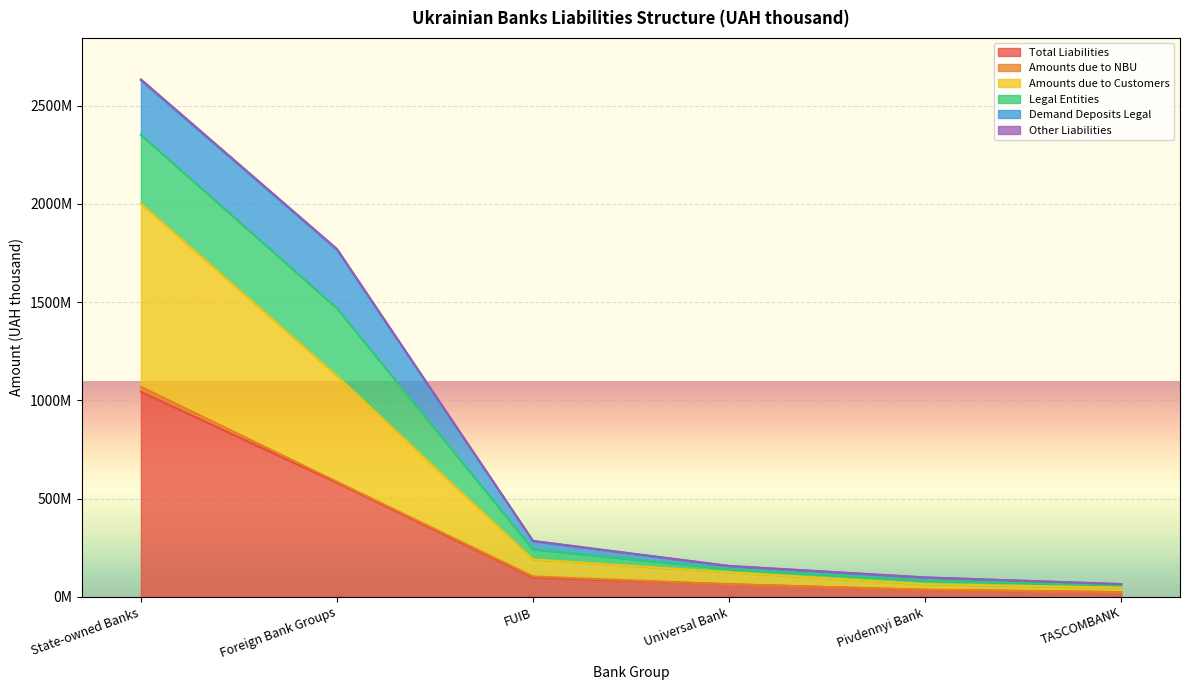

Which series has the widest spread of values?

Other Liabilities